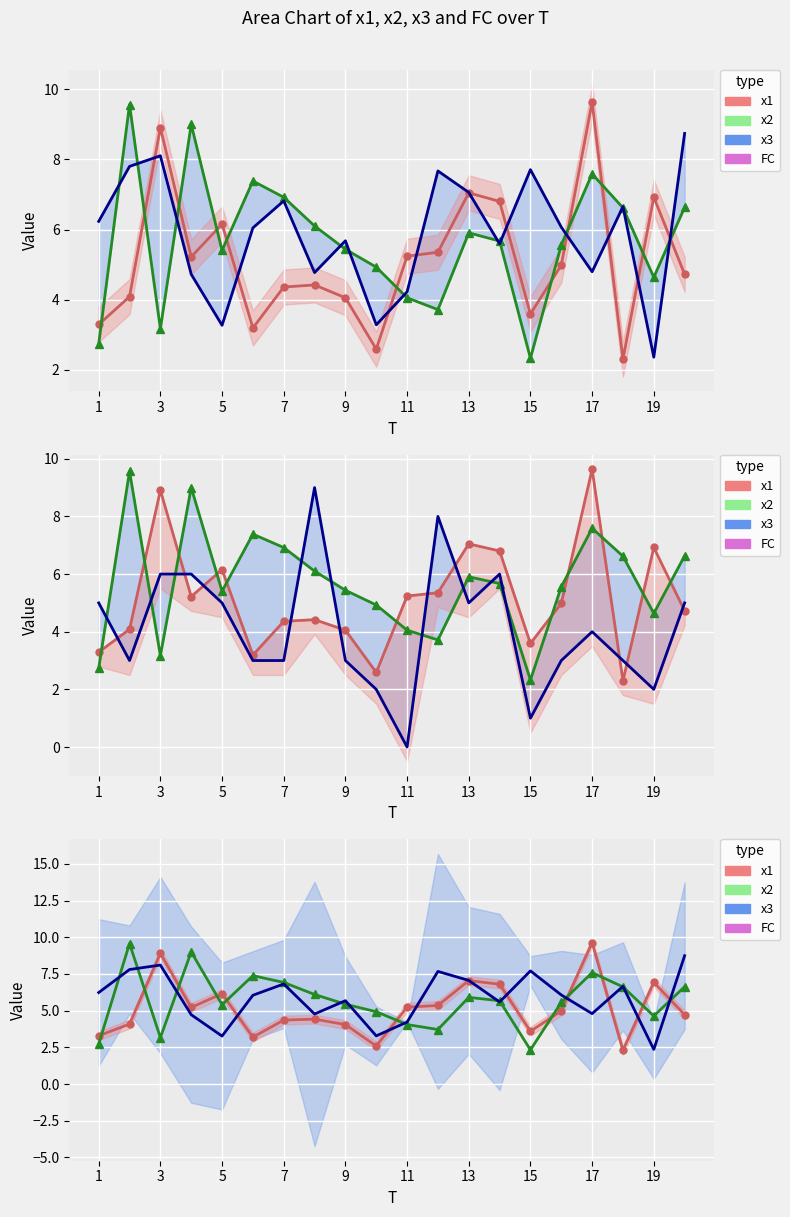

Which series ends up on top after the final intersection of FC and x1?

FC